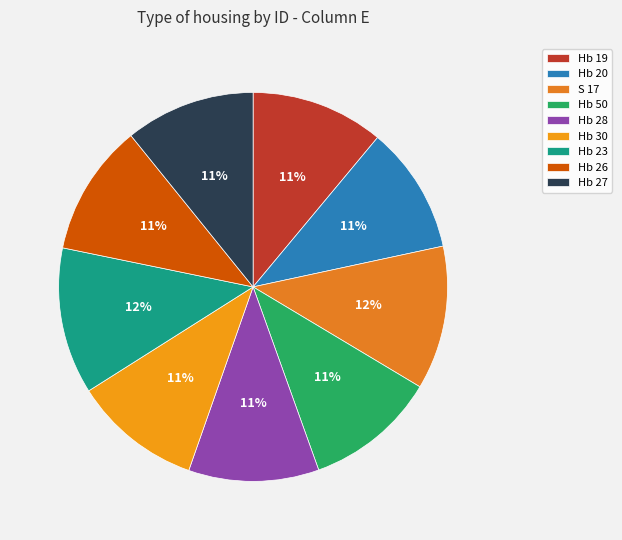

Is there any slice that represents more than half of the pie?

No